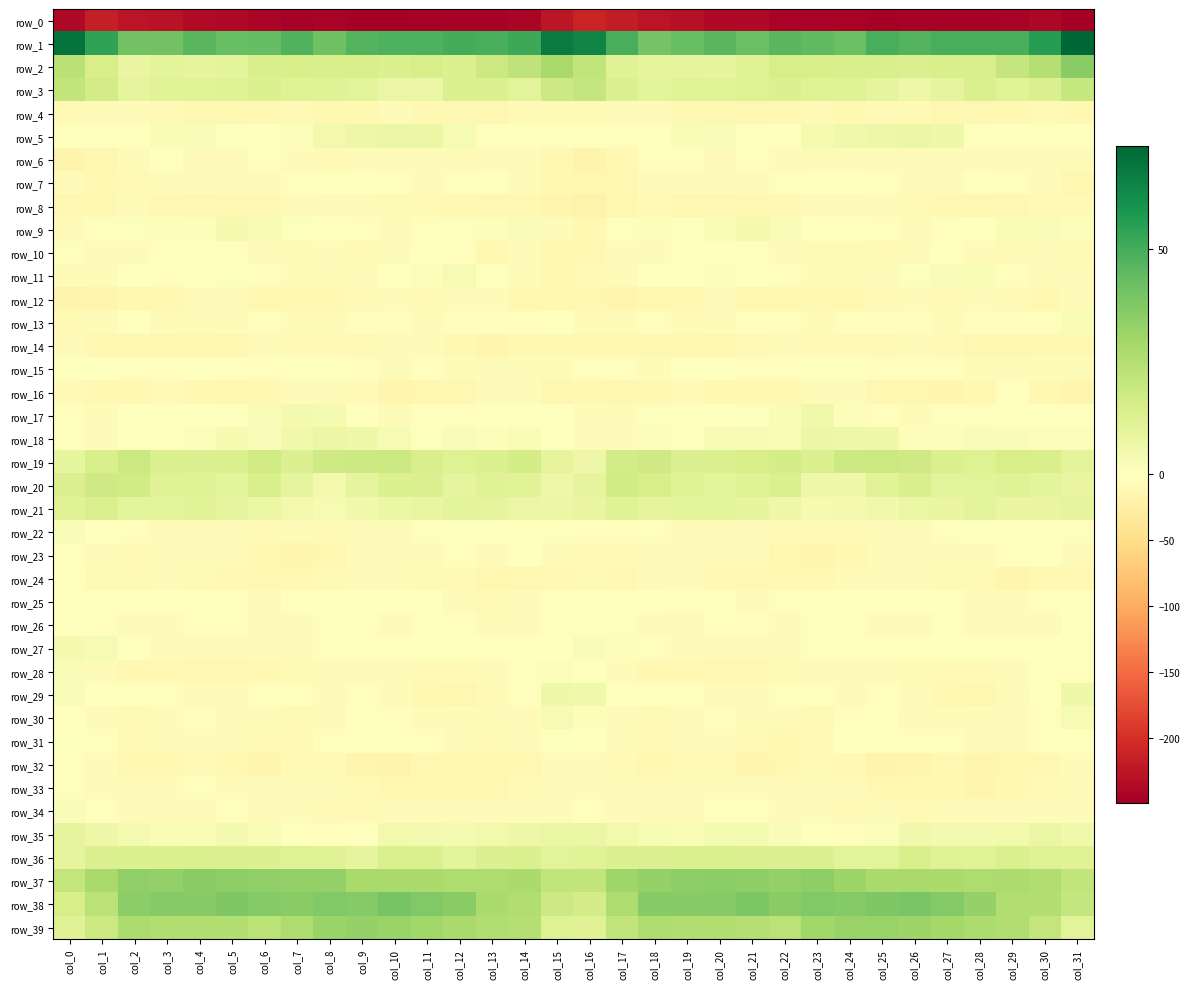

List the series in order of their peak value, lowest first.

row_0, row_4, row_8, row_14, row_12, row_24, row_16, row_32, row_33, row_23, row_6, row_10, row_7, row_26, row_25, row_15, row_31, row_22, row_34, row_28, row_13, row_11, row_30, row_27, row_9, row_17, row_29, row_5, row_18, row_35, row_21, row_36, row_20, row_19, row_3, row_39, row_2, row_37, row_38, row_1